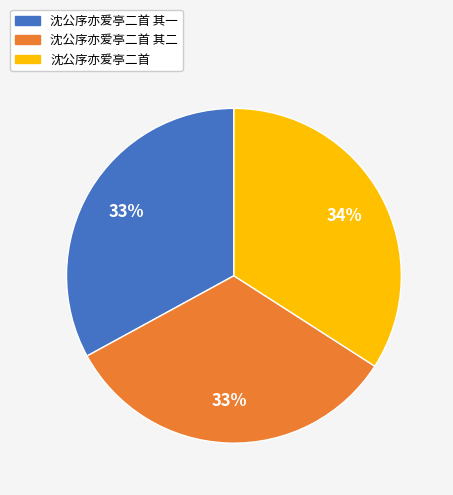

To the nearest percent, what is the average slice percentage?

33%